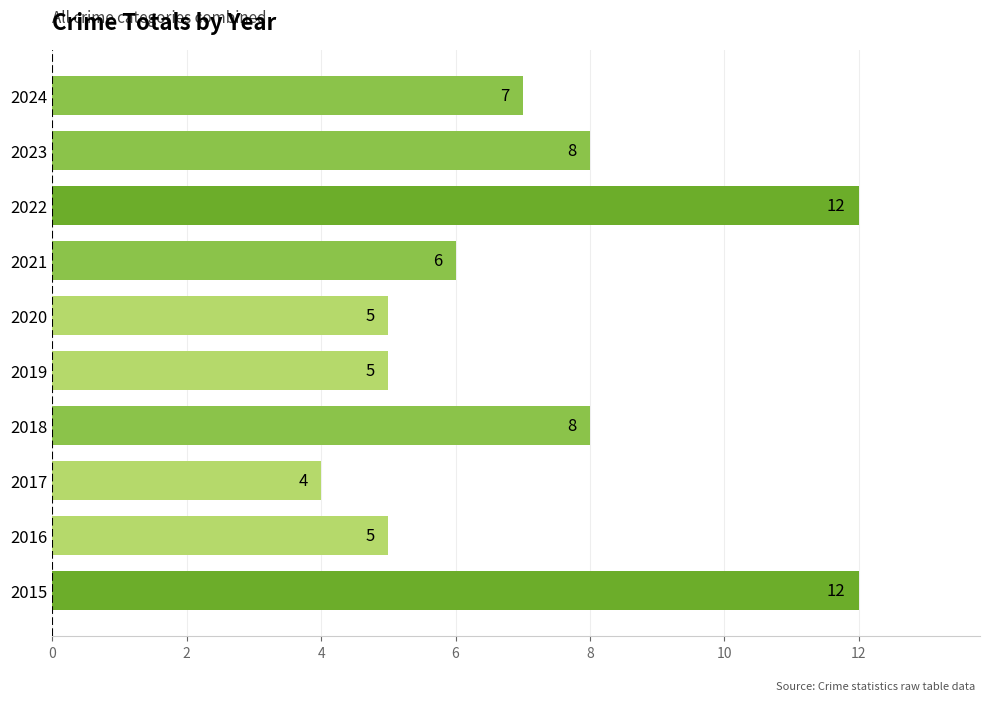

Reading bottom to top, extract all data points from this chart.

2015=12	2016=5	2017=4	2018=8	2019=5	2020=5	2021=6	2022=12	2023=8	2024=7